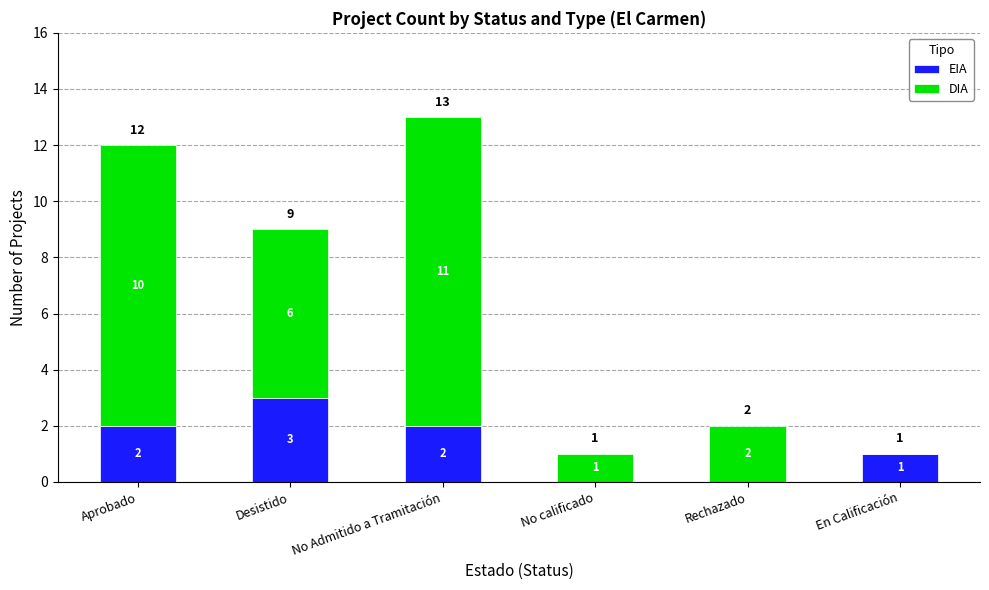

What are all the series names shown in the legend?

EIA, DIA